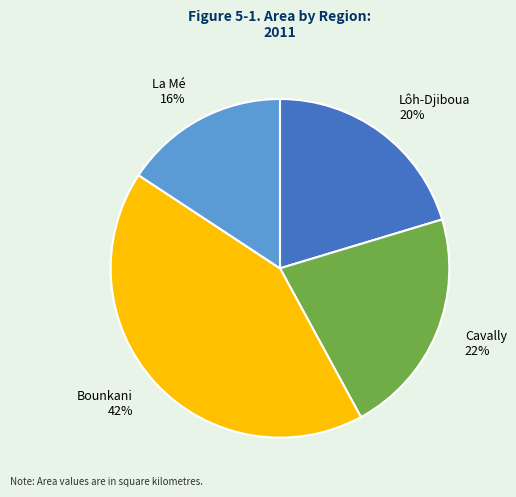

Is there any slice that represents more than half of the pie?

No